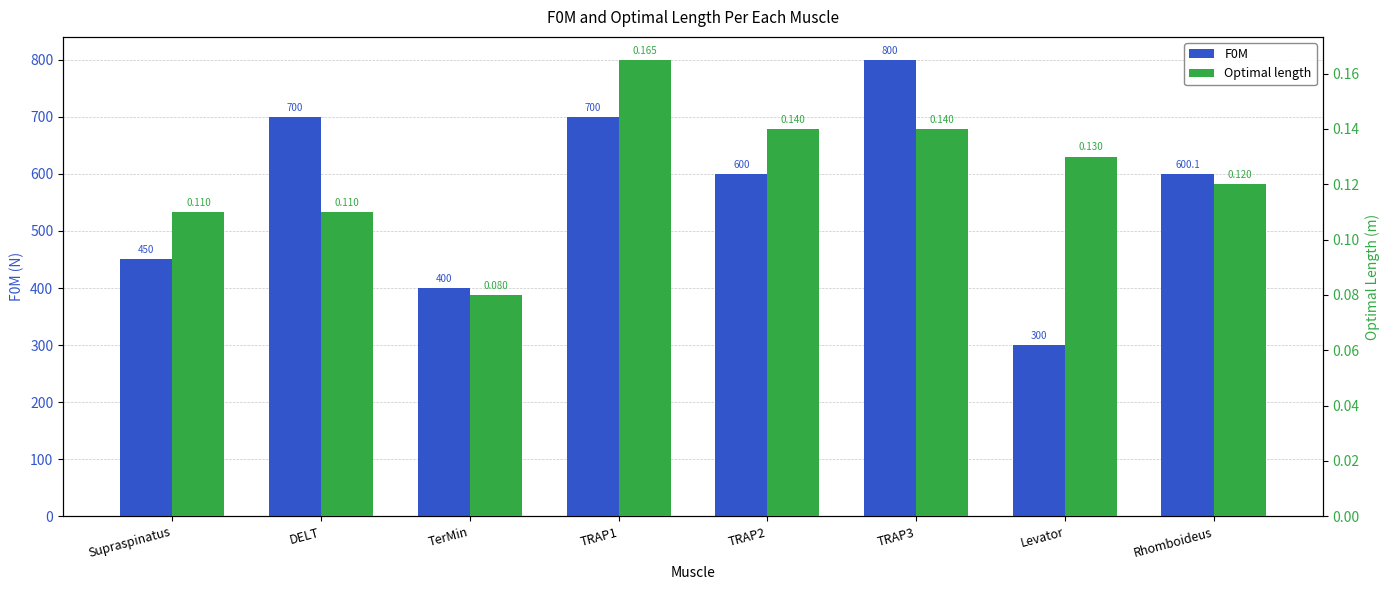

Which category has the lowest value across all series?

TerMin